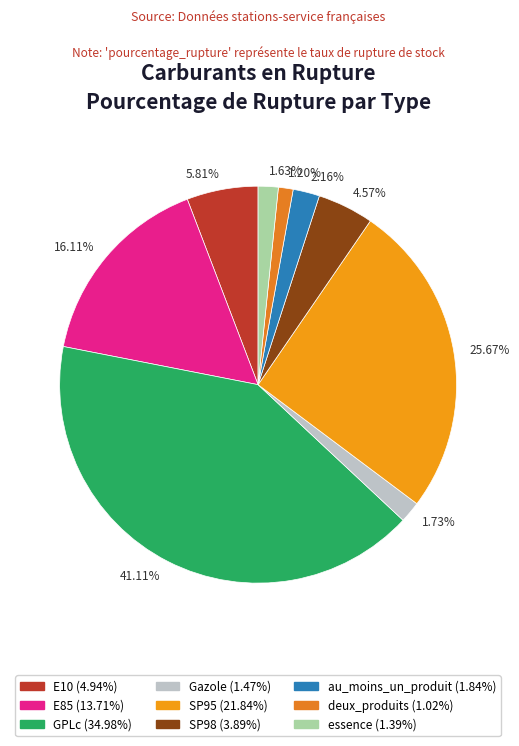

What percentage do au_moins_un_produit and E85 together represent?

18.3%